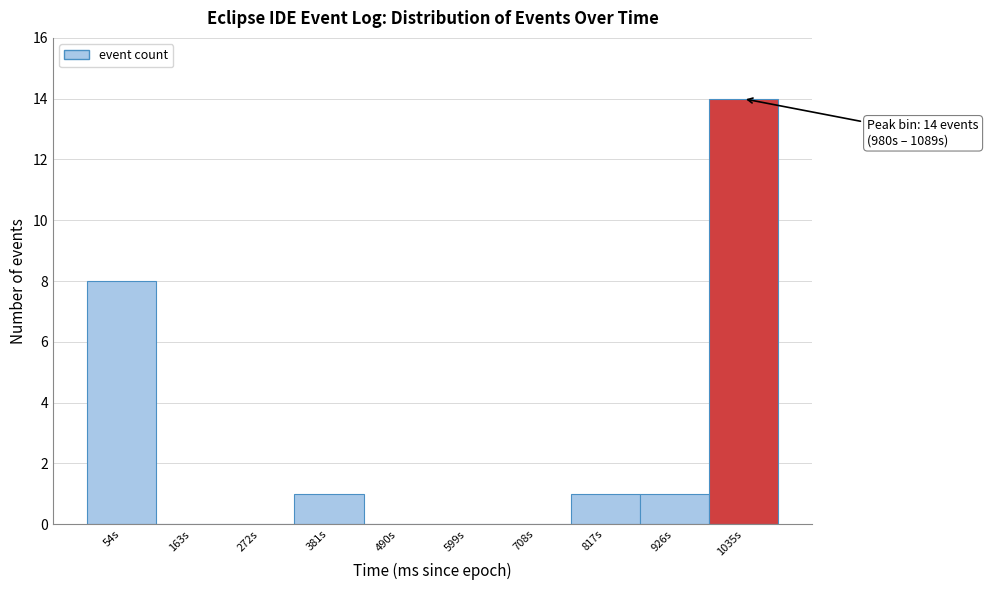

Which range on the x-axis has the tallest bar?

980 to 1080